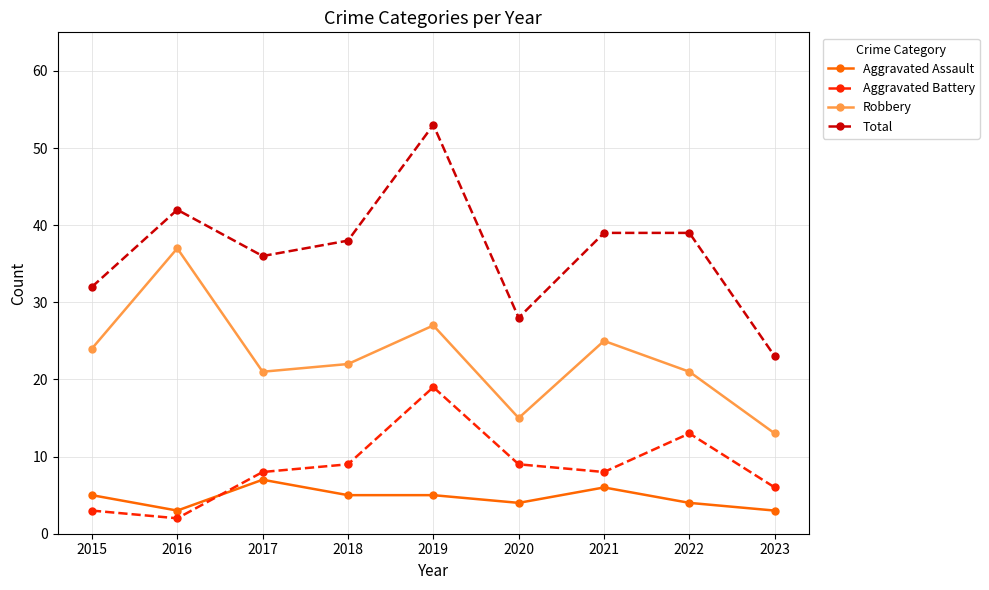

Which series has the largest total across all categories?

Total